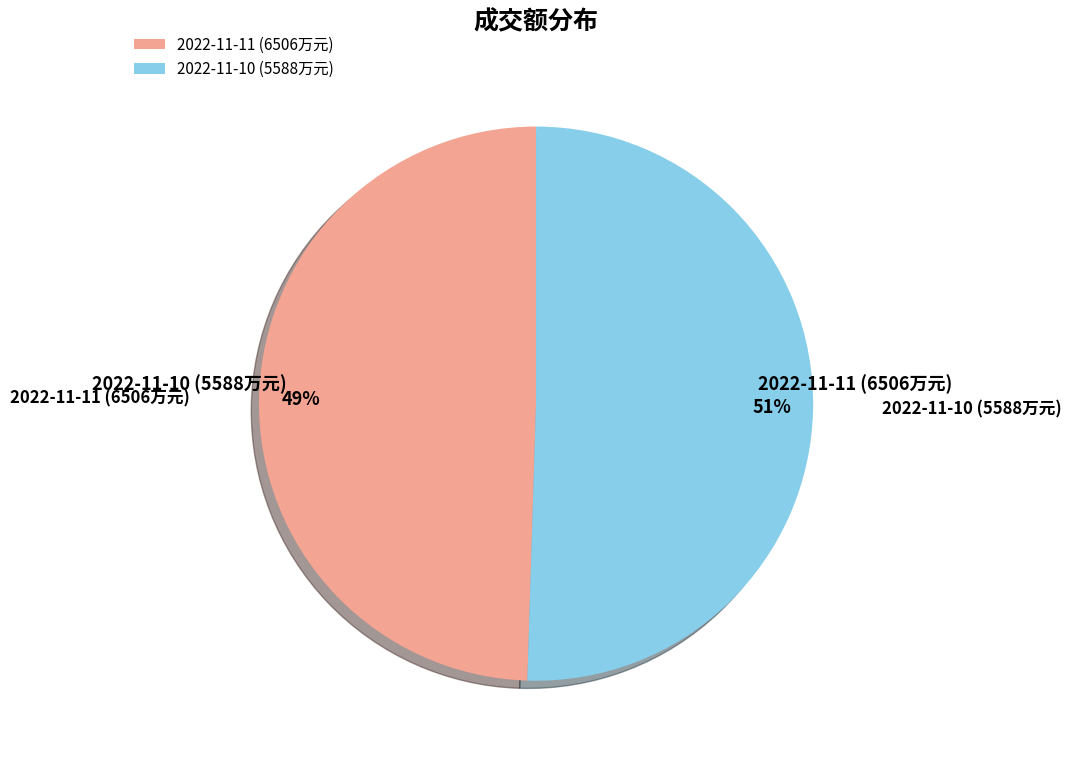

What percentage is the 2022-11-10 (5588万元) slice, to the nearest percent?

51%